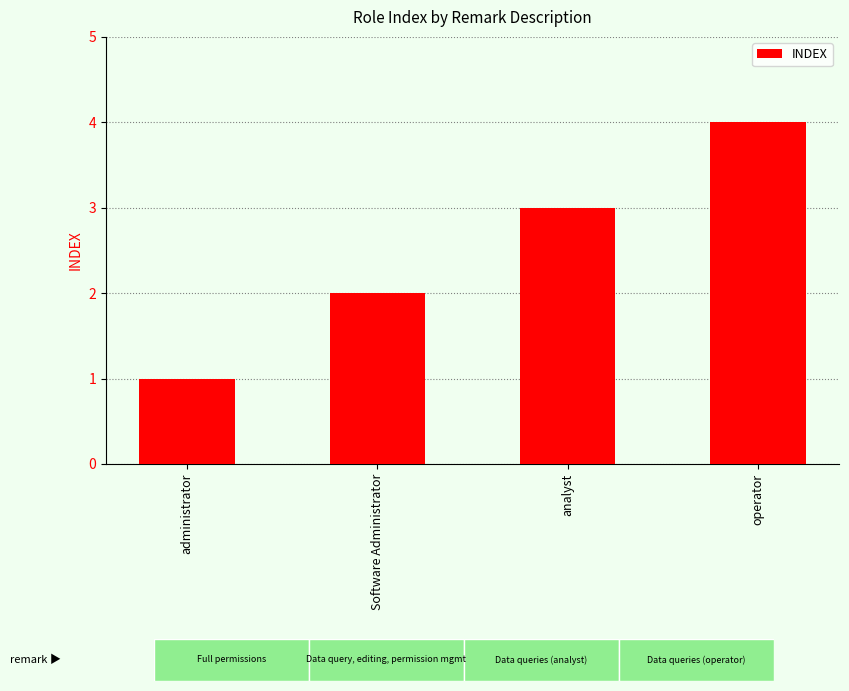

What is the minimum value shown in the chart?

1